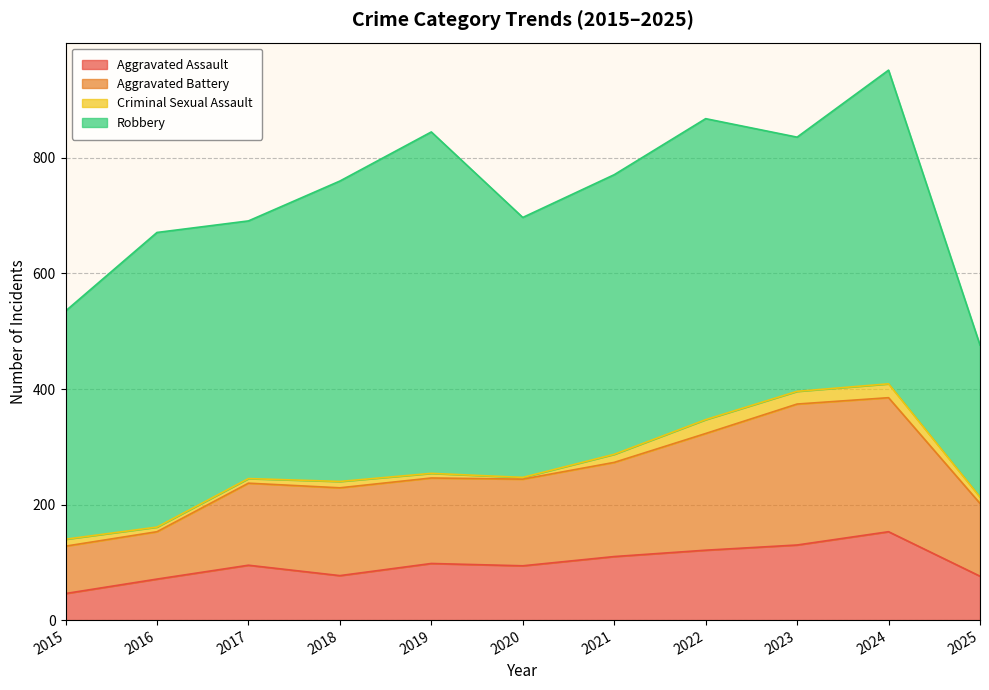

The value of Aggravated Assault at 2015 is 46. True or false?

True